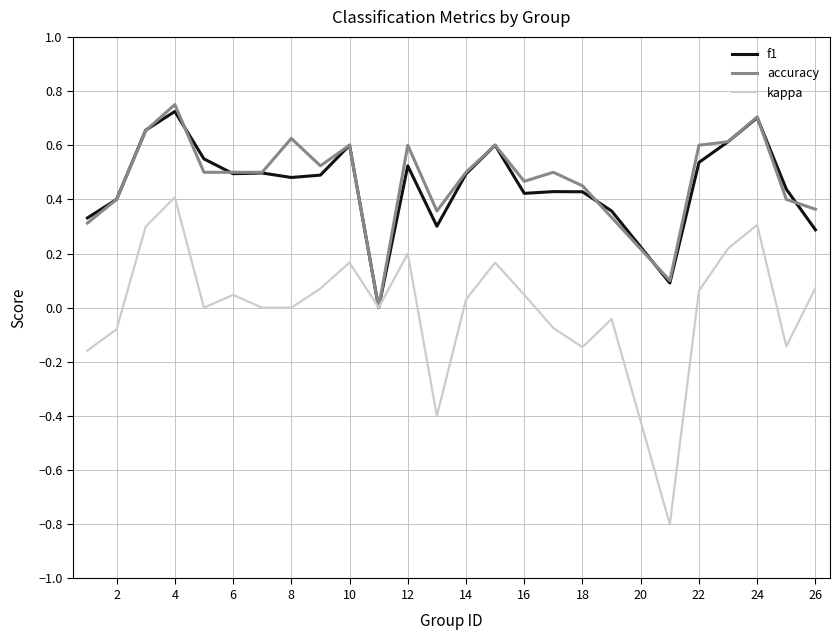

What is the minimum value shown in the chart?

-0.8